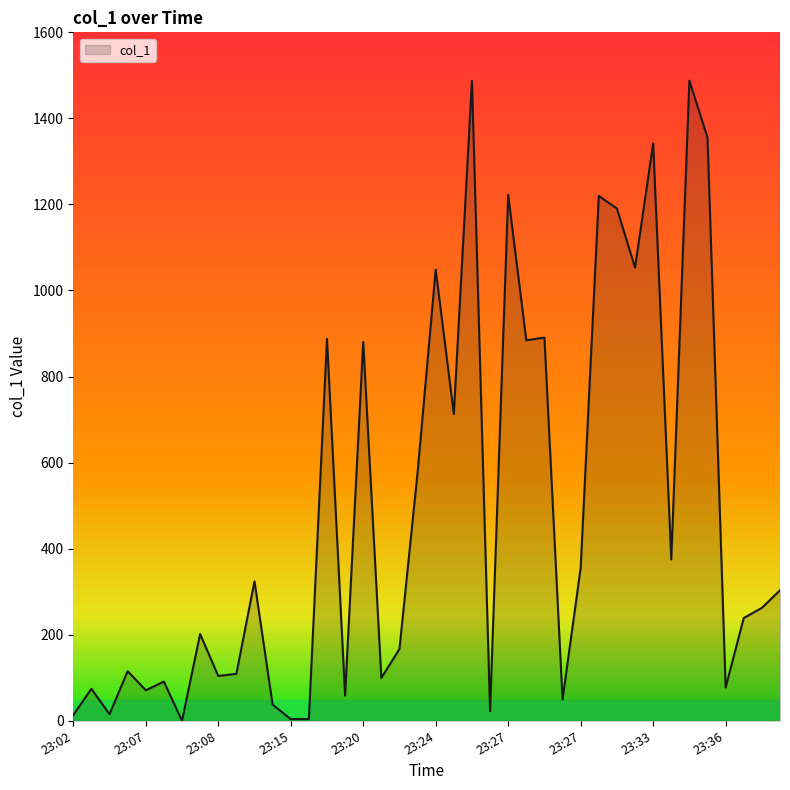

What is the maximum value shown in the chart?

1487.6